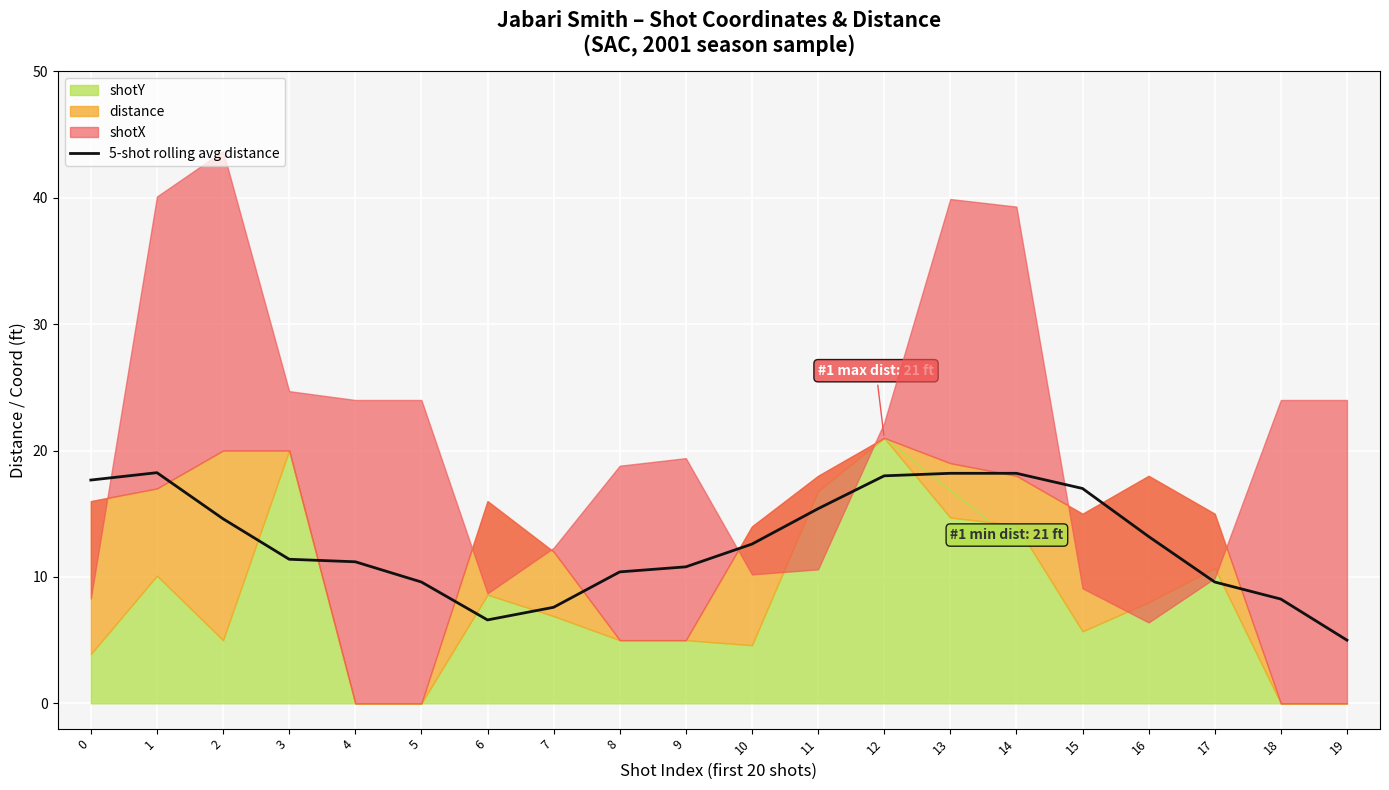

Reading right to left, list all the values displayed in this chart.

19=5.0	18=8.2	17=9.6	16=13.2	15=17.0	14=18.2	13=18.2	12=18.0	11=15.4	10=12.6	9=10.8	8=10.4	7=7.6	6=6.6	5=9.6	4=11.2	3=11.4	2=14.6	1=18.2	0=17.7